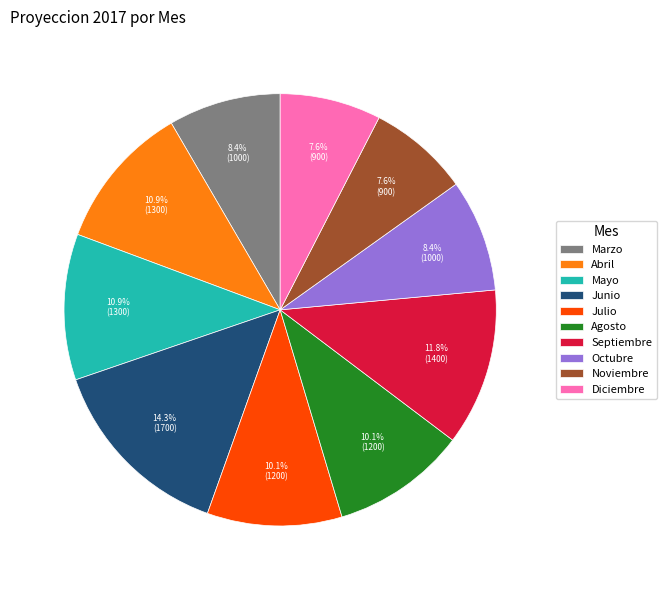

To the nearest percent, what is the difference between the largest and smallest slice percentages?

7%